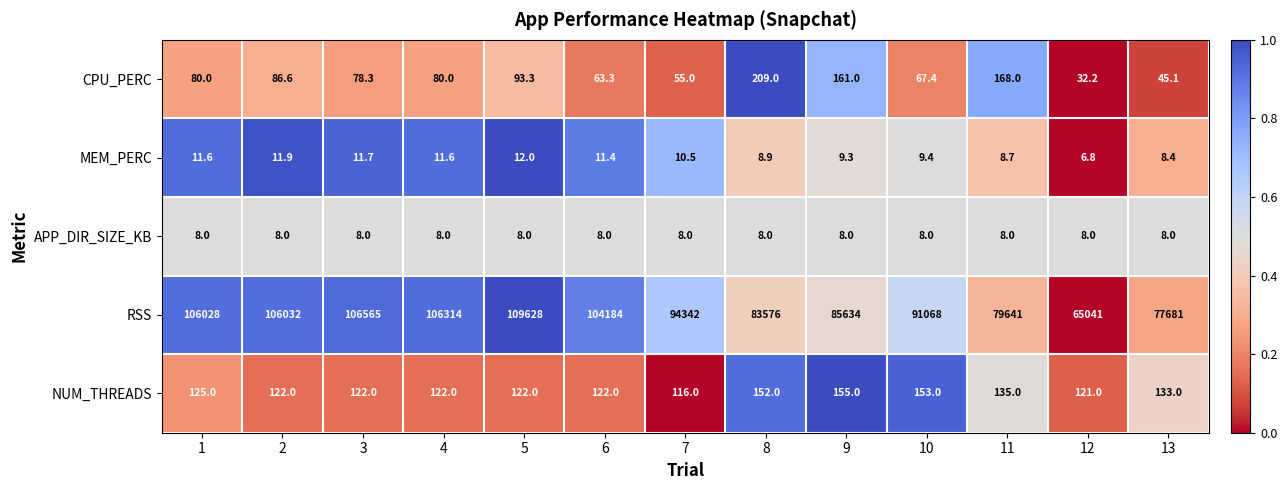

At how many categories does at least one series exceed 51338?

13